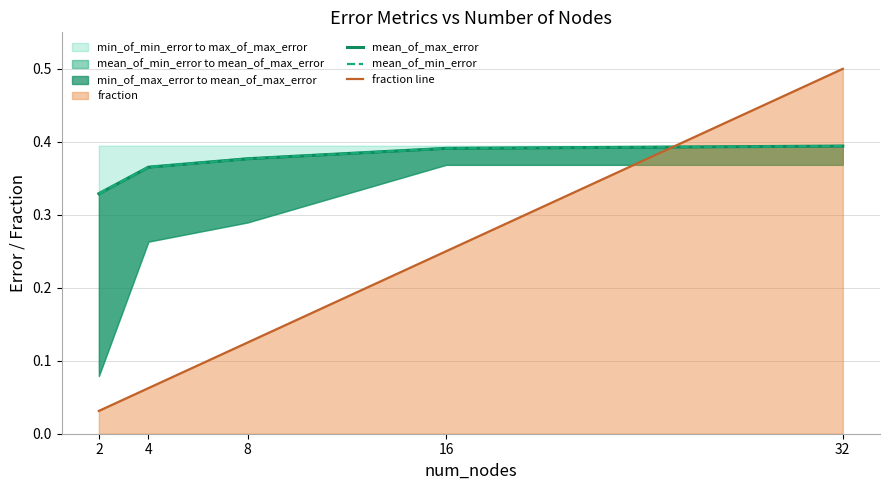

True or false: fraction line has more than 2 points higher than both neighbors.

False